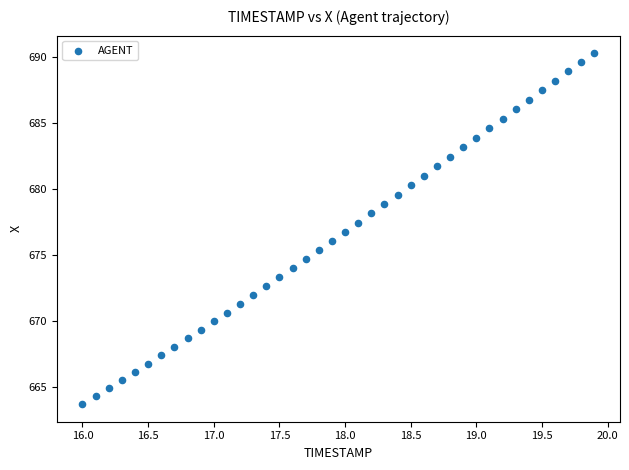

What is the range of X values (max minus min)?

3.9